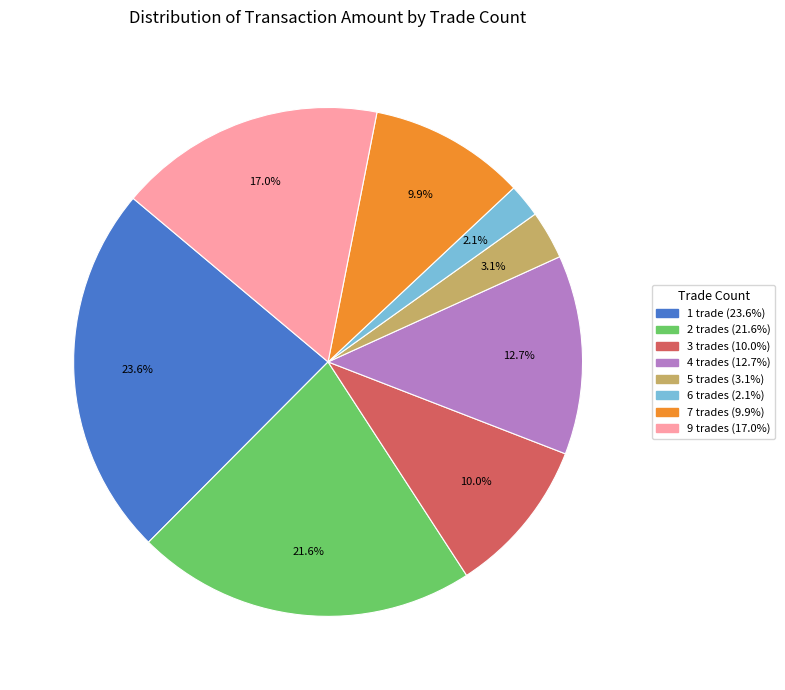

To the nearest percent, what is the average slice percentage?

12%